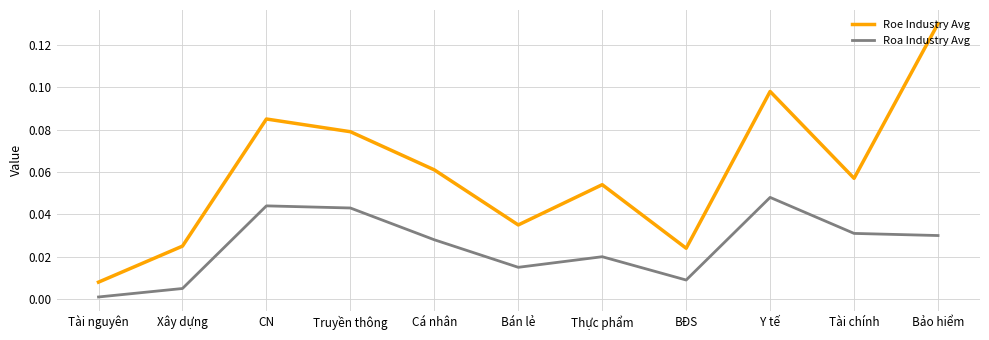

Which series has the largest range (max minus min)?

Roe Industry Avg